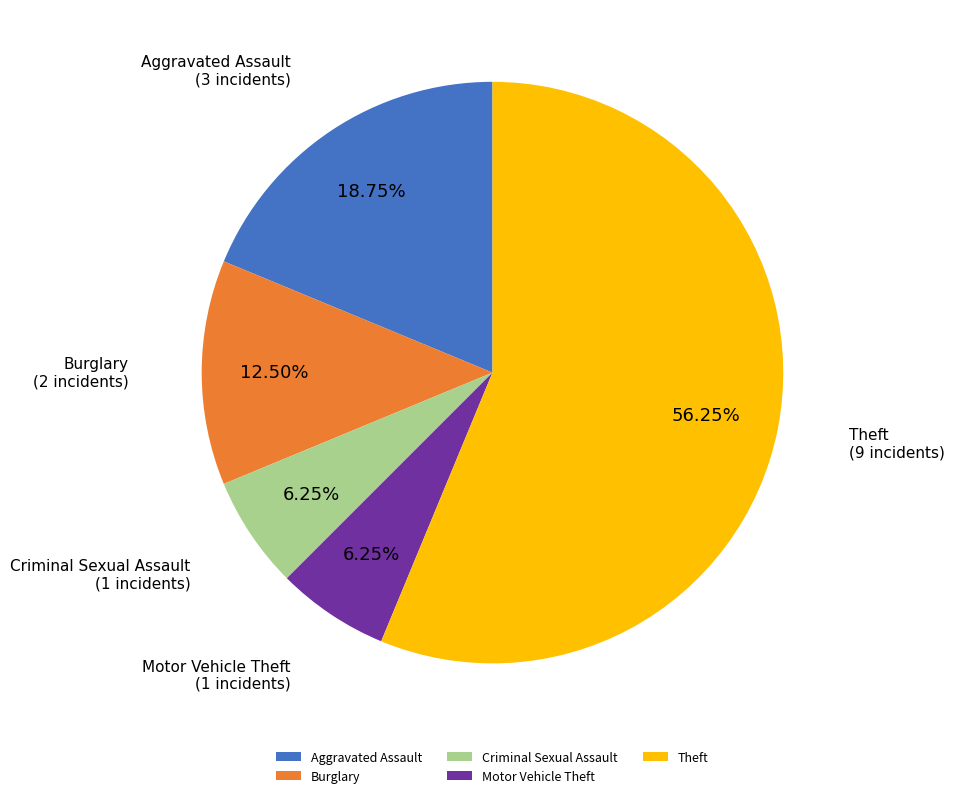

The Aggravated Assault slice represents 11% of the pie. True or false?

False